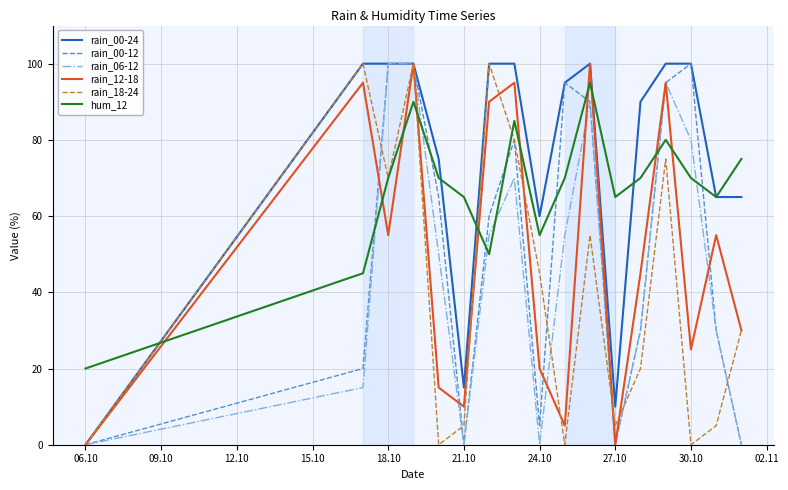

Which series has the largest total across all categories?

rain_00-24